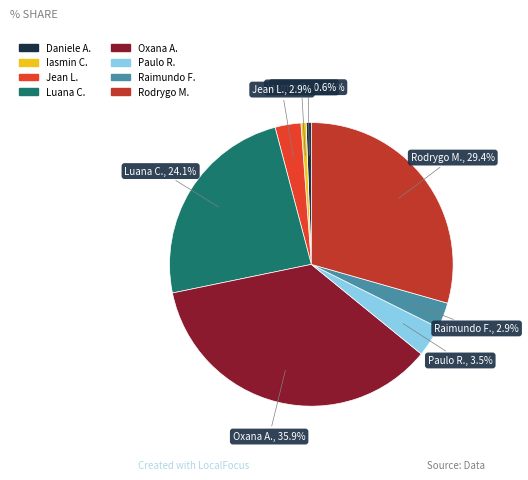

To the nearest percent, what is the average slice percentage?

12%